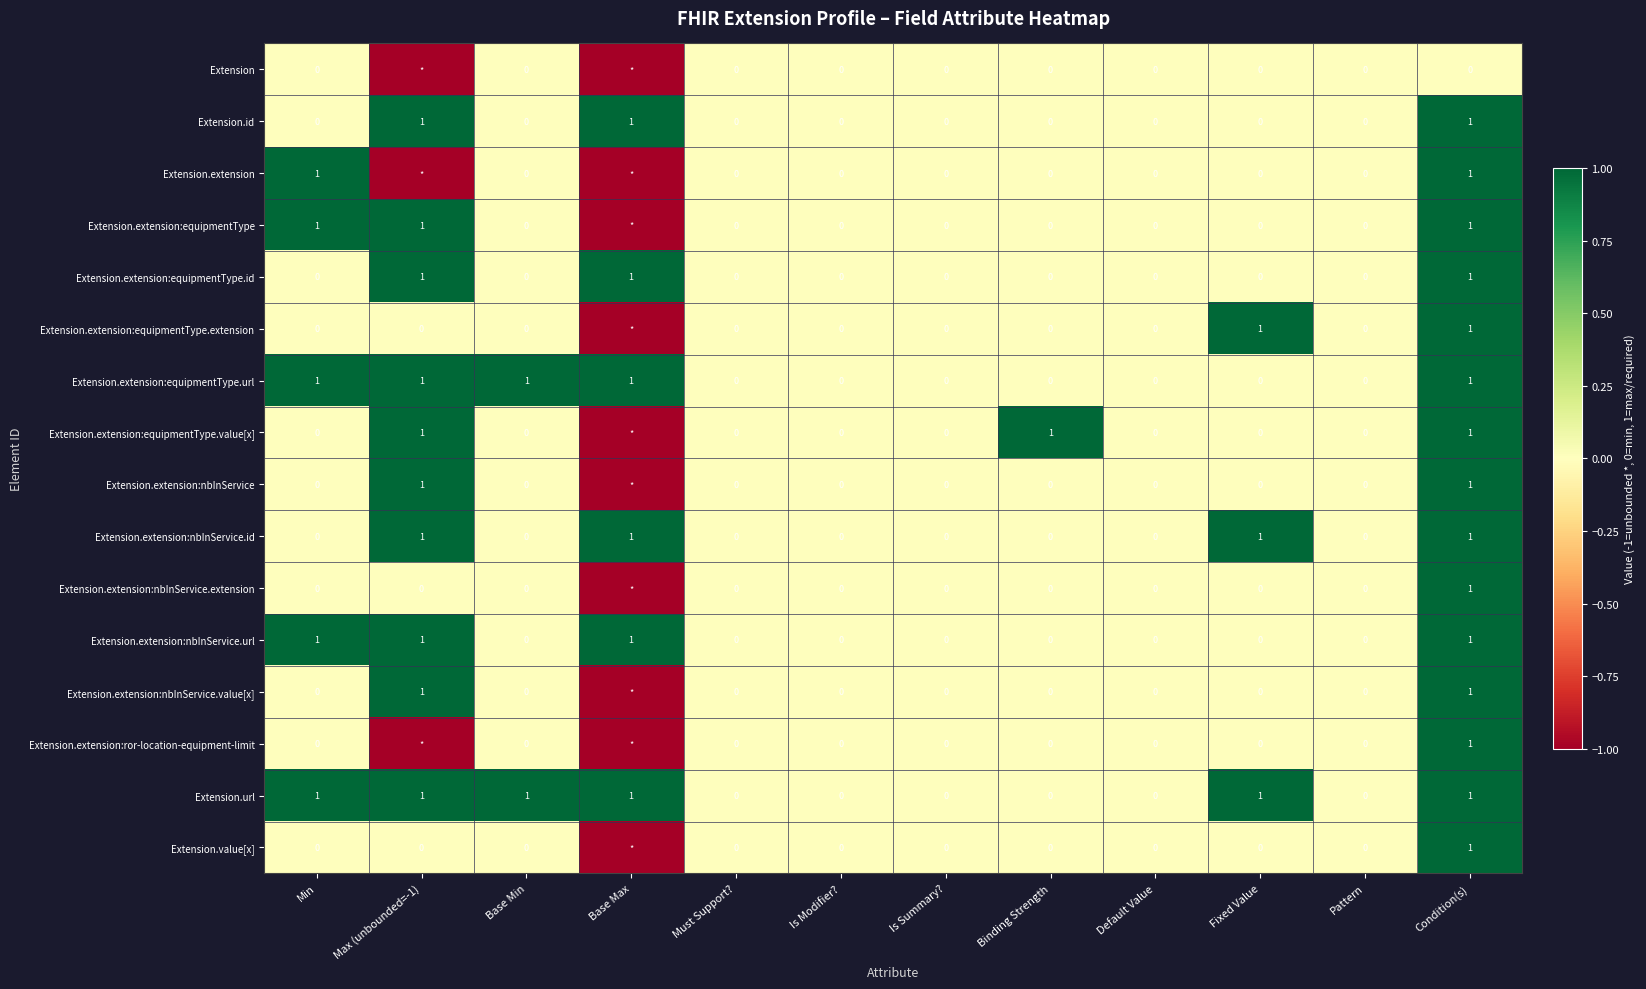

True or false: Extension.extension:equipmentType.id has a value of -1 at Min.

False